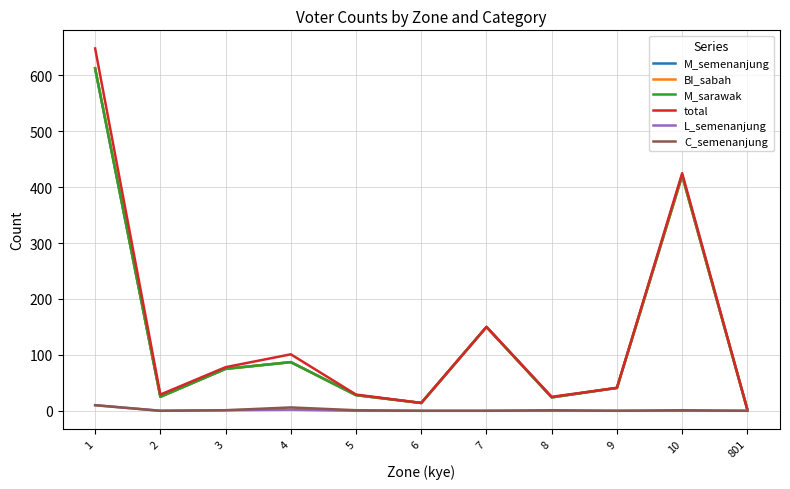

Does the chart display data point markers on the line(s)?

No